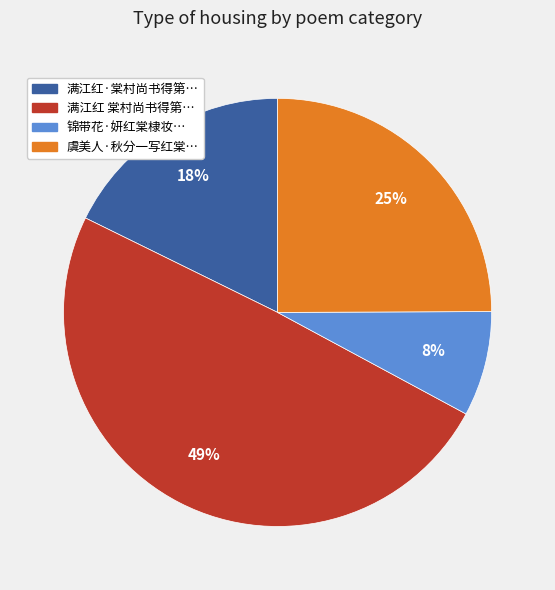

Does any single category account for the majority?

No